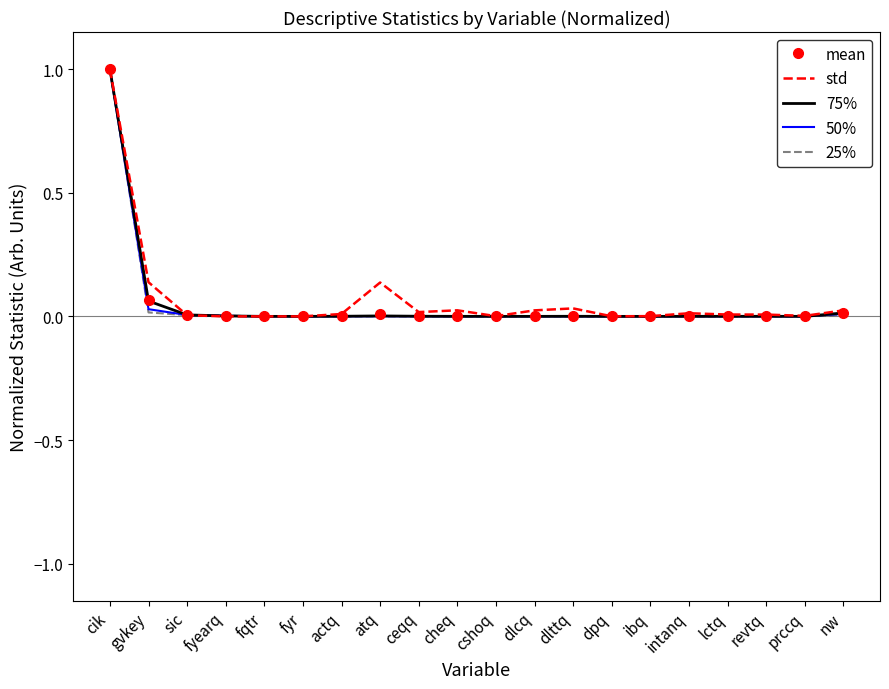

At which category is the sum across all series the highest?

cik